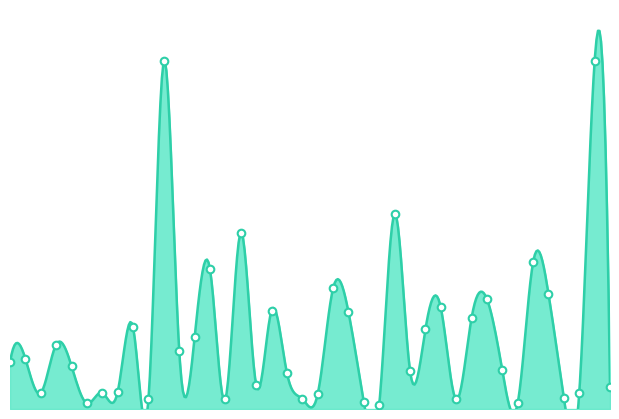

Approximately how many times larger is the value at EE compared to CPF?

1.1